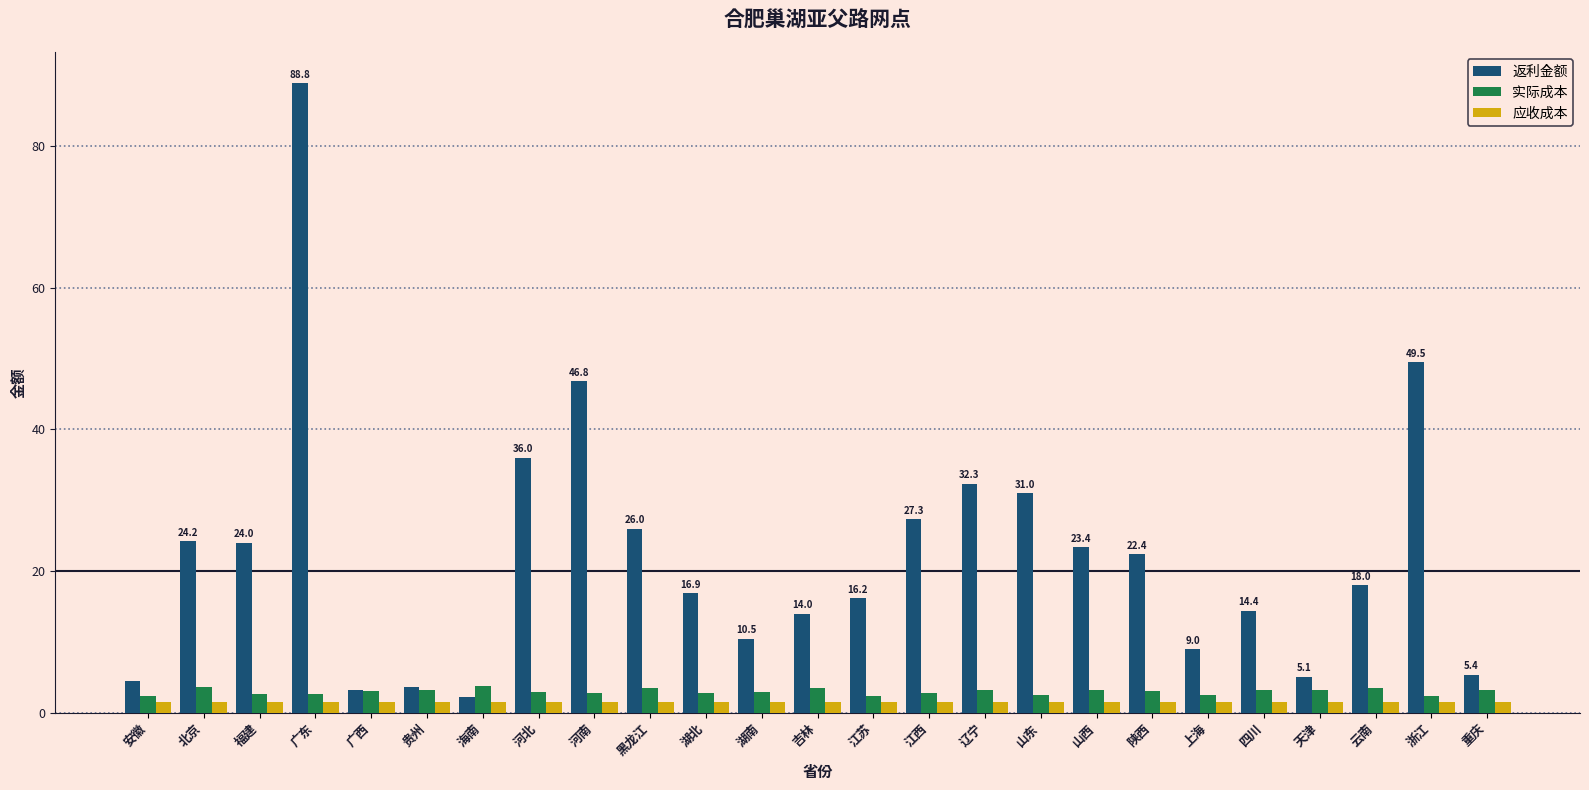

How many bars are there in each group?

3